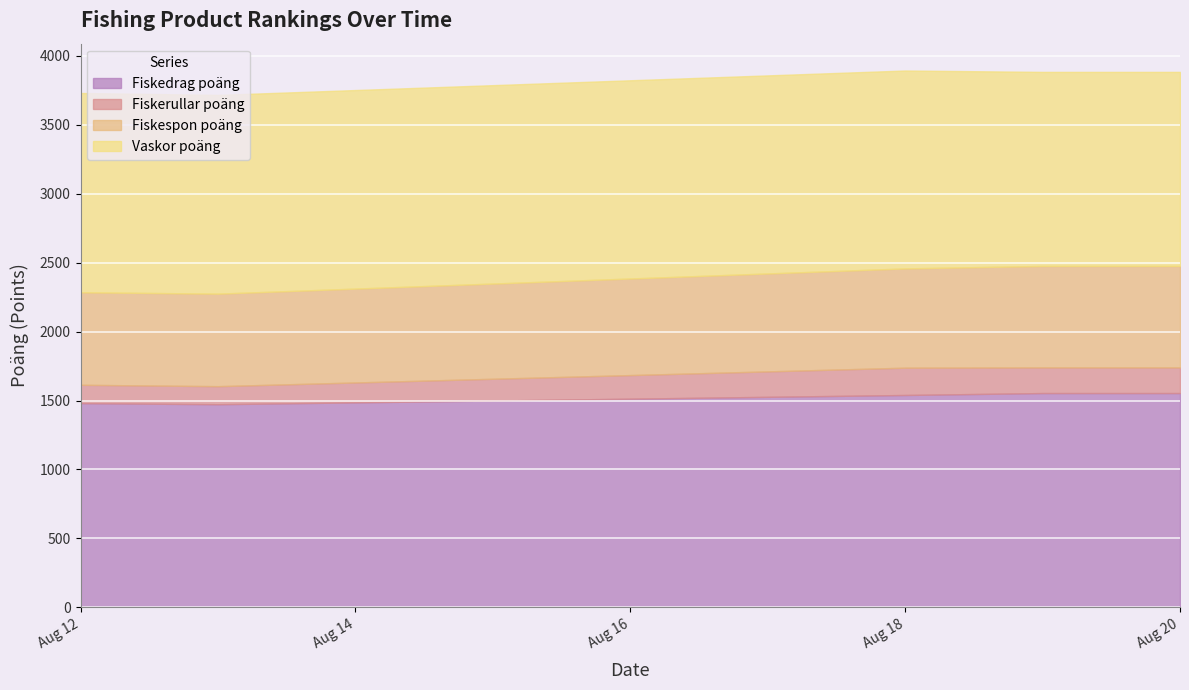

True or false: Vaskor poäng and Fiskespon poäng intersect in this chart.

False